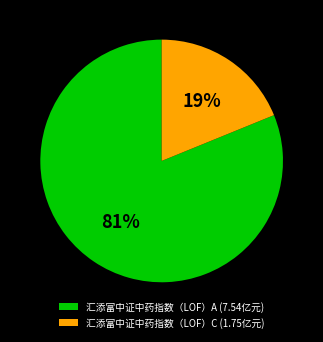

To the nearest percent, what is the combined percentage of 汇添富中证中药指数（LOF）A and 汇添富中证中药指数（LOF）C?

100%